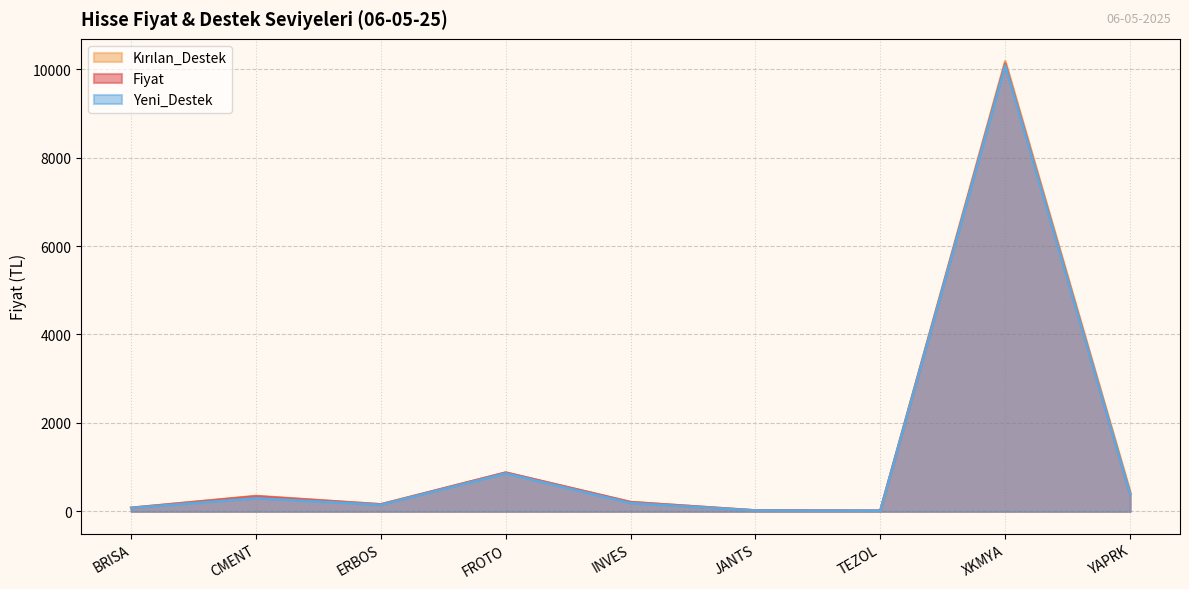

What is the maximum value for Yeni_Destek?

10080.1